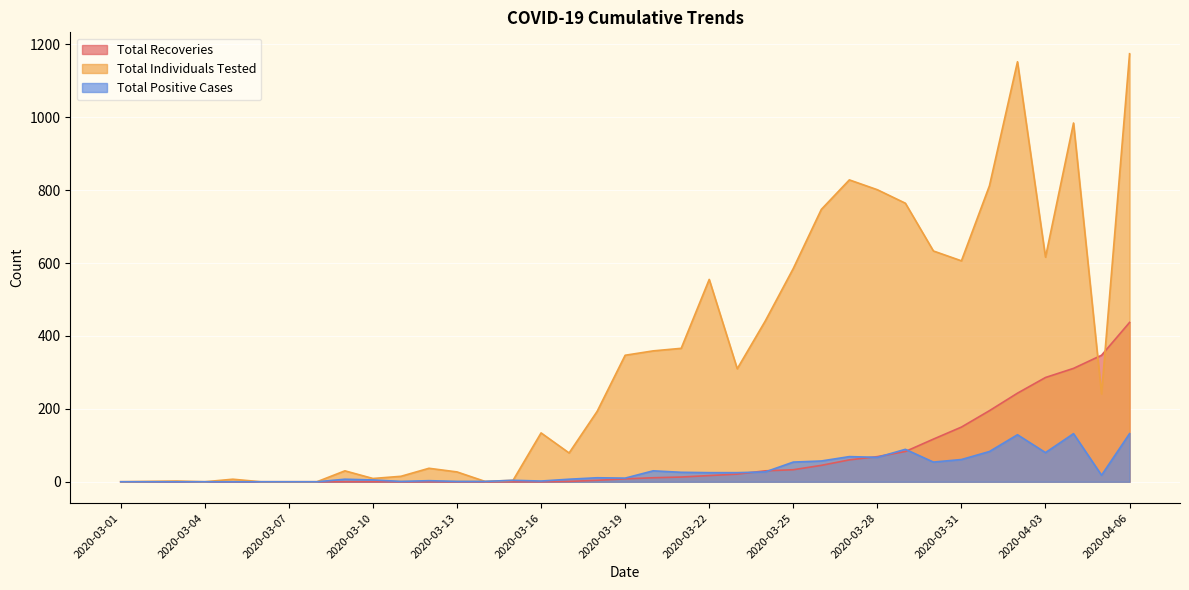

Which series has the largest range (max minus min)?

Total Individuals Tested